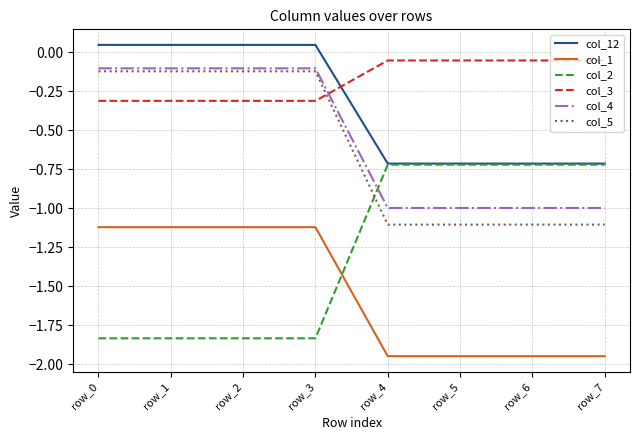

What is the difference between the second highest and second lowest values in the col_12 series?

0.8